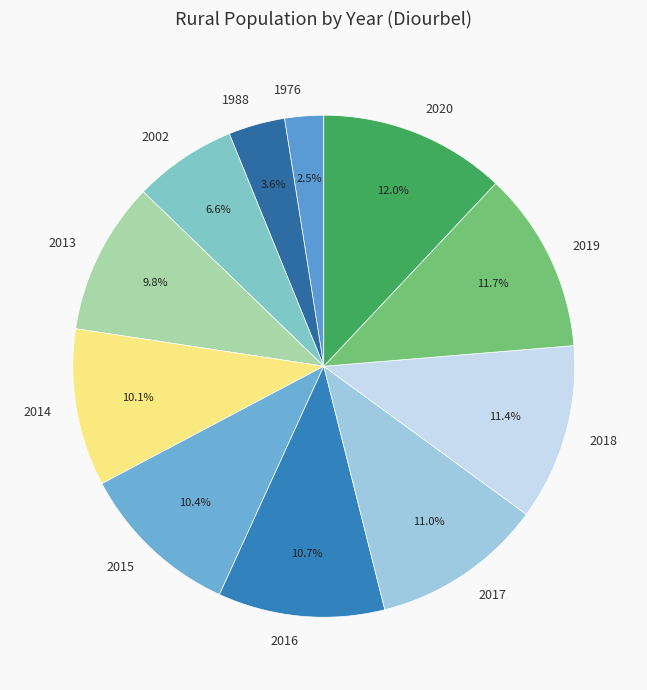

Count the number of slices in the pie.

11